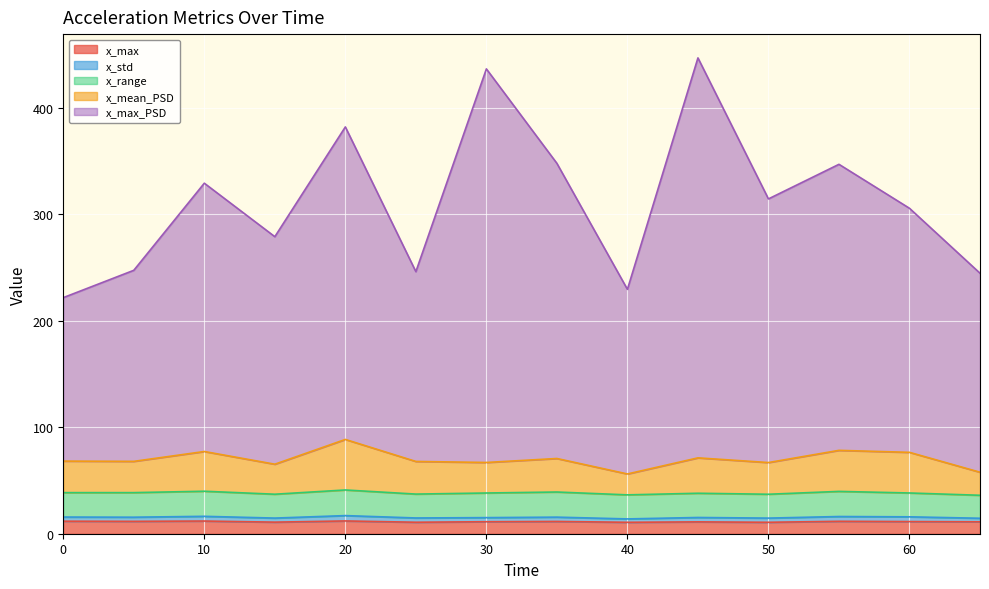

True or false: x_max_PSD and x_std cross at least once.

False